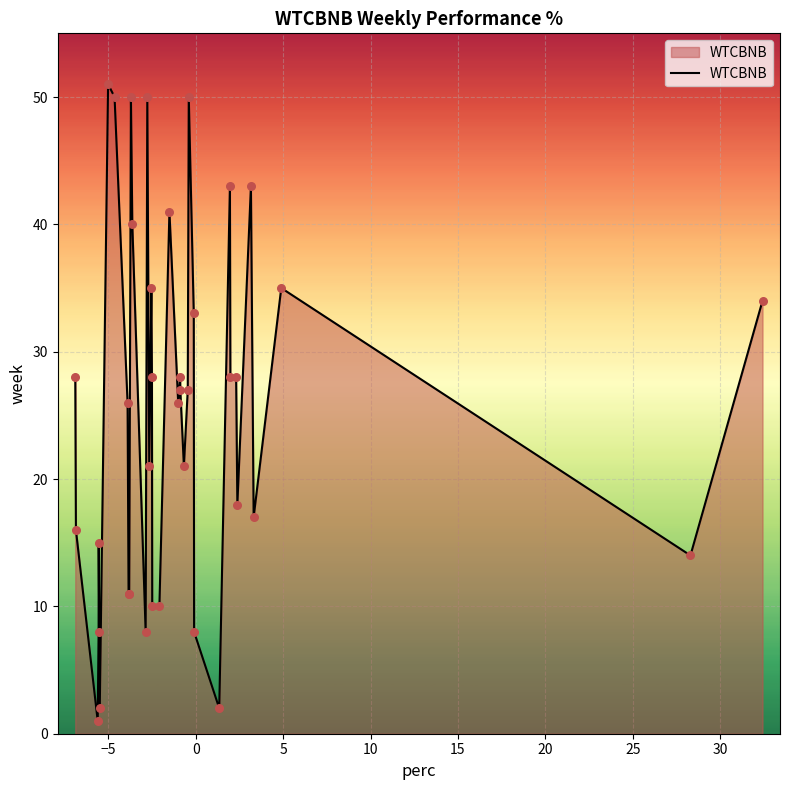

What is the difference between the maximum and minimum values?

50